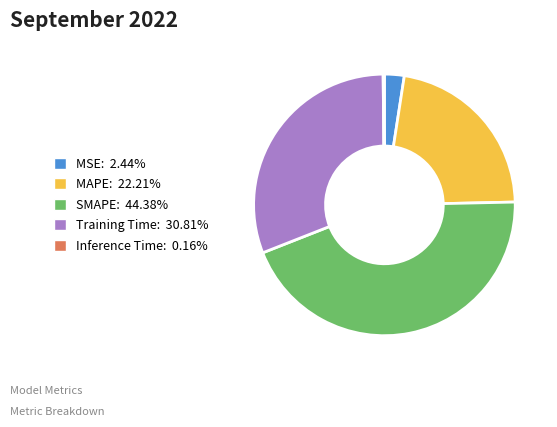

Which slice is the largest?

SMAPE